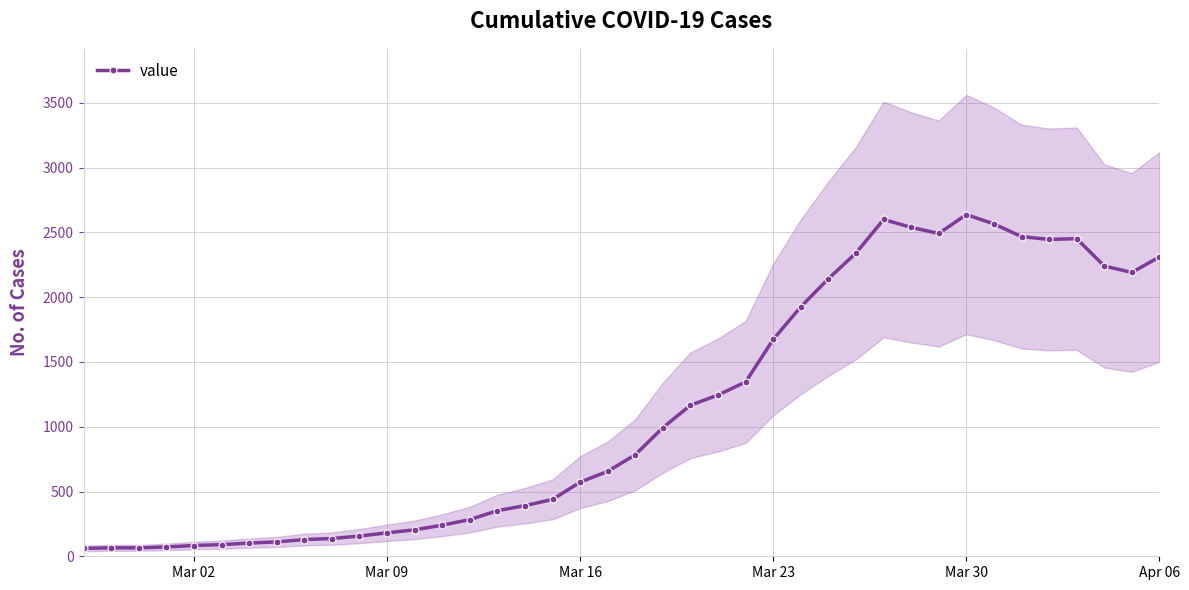

How many values are below 784?

20